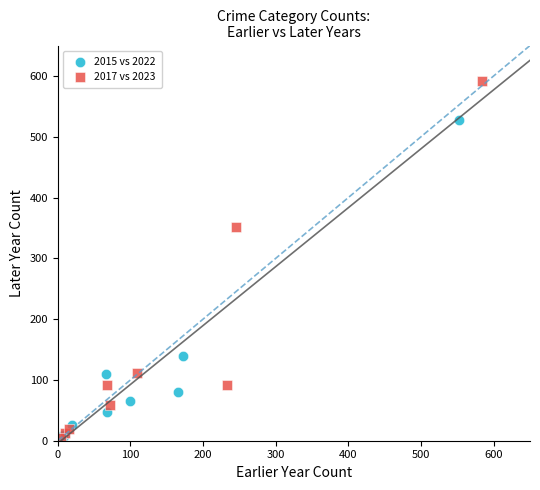

Which series has the widest spread of Y values?

2017 vs 2023